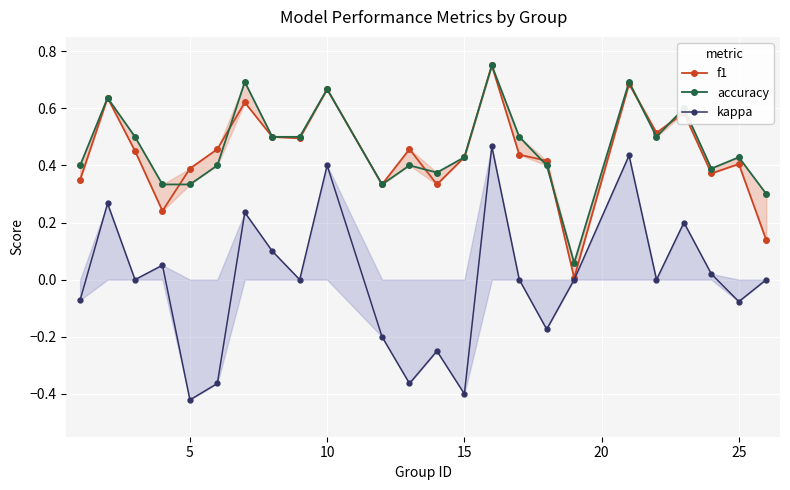

Reading right to left, extract all data points from this chart.

f1: 0.1	0.4	0.4	0.6	0.5	0.7	0.0	0.4	0.4	0.8	0.4	0.3	0.5	0.3	0.7	0.5	0.5	0.6	0.5	0.4	0.2	0.5	0.6	0.3
accuracy: 0.3	0.4	0.4	0.6	0.5	0.7	0.1	0.4	0.5	0.8	0.4	0.4	0.4	0.3	0.7	0.5	0.5	0.7	0.4	0.3	0.3	0.5	0.6	0.4
kappa: 0.0	-0.1	0.0	0.2	0.0	0.4	0.0	-0.2	0.0	0.5	-0.4	-0.2	-0.4	-0.2	0.4	0.0	0.1	0.2	-0.4	-0.4	0.1	0.0	0.3	-0.1